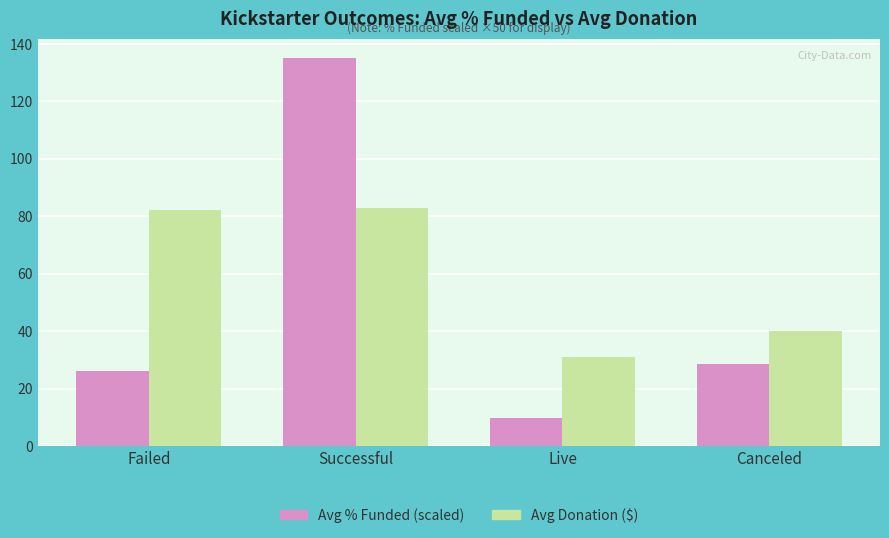

What is the minimum value shown in the chart?

10.0